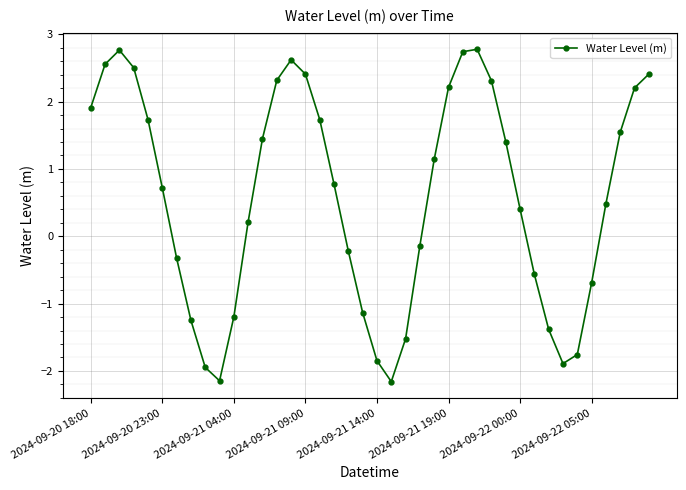

How many interior local peaks (higher than both neighbors) does the data have?

3